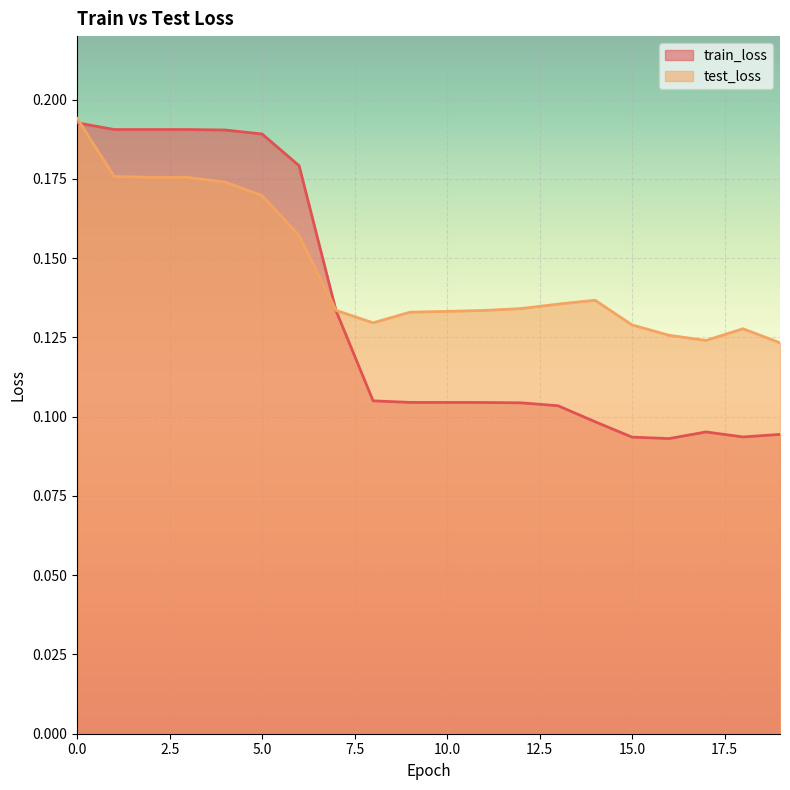

What is the minimum value for train_loss?

0.1